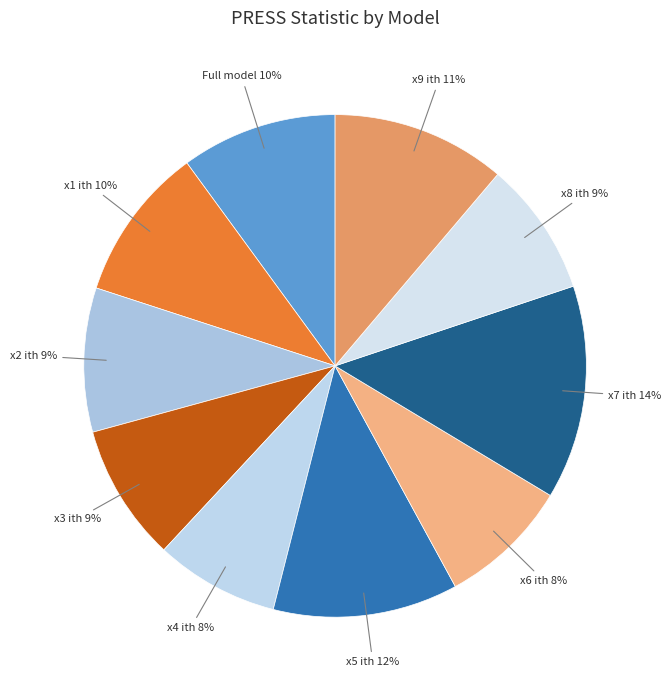

Which slice is the largest?

x7 ith